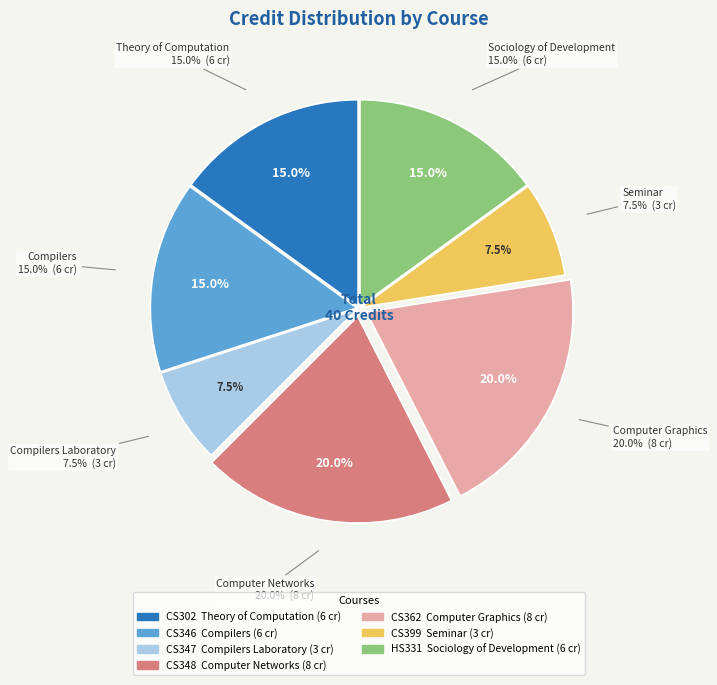

Approximately how many times larger is the value at CS346
Compilers compared to HS331
Sociology of Development?

1.0